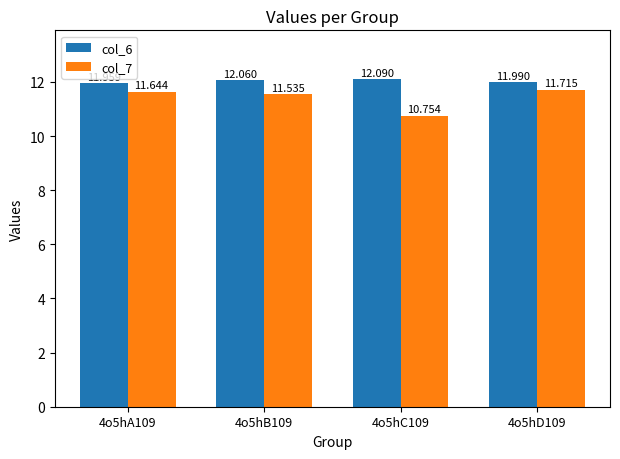

How many series are shown in this chart?

2